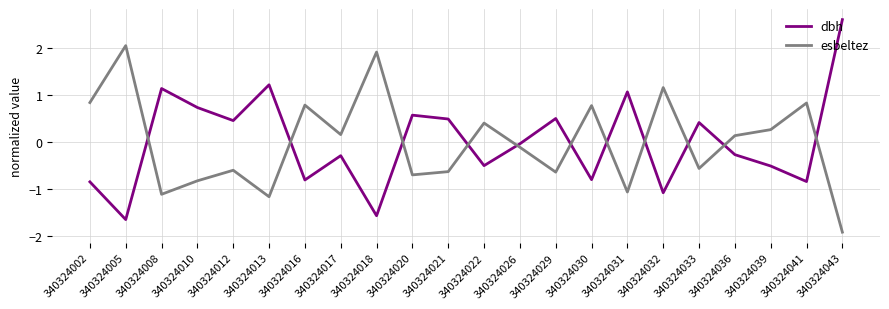

How many values in the dbh series exceed 0?

10